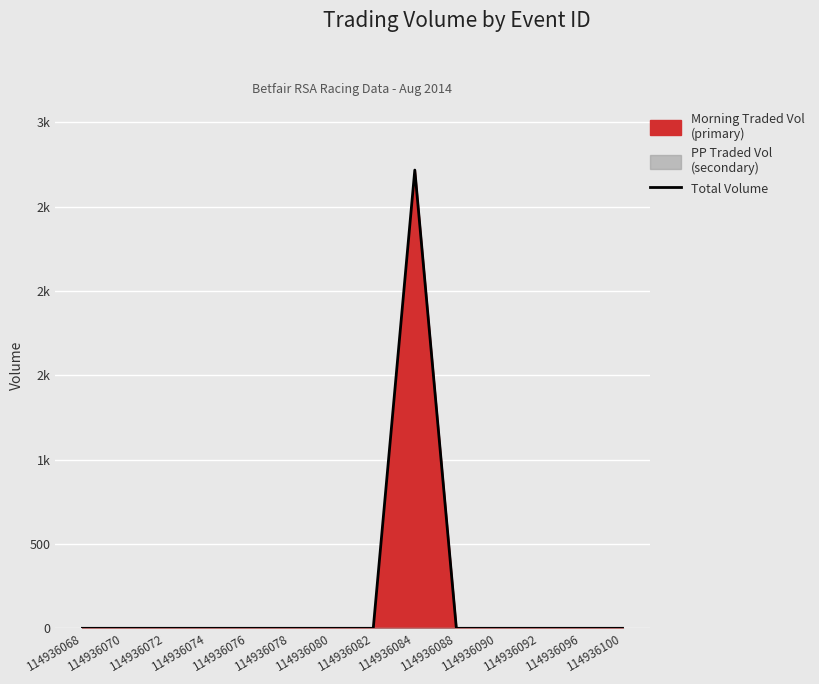

Reading left to right, what are all the values shown in this chart?

114936068=0.0	114936070=0.0	114936072=0.0	114936074=0.0	114936076=0.0	114936078=0.0	114936080=0.0	114936082=0.0	114936084=2716.7	114936088=0.0	114936090=0.0	114936092=0.0	114936096=0.0	114936100=0.0